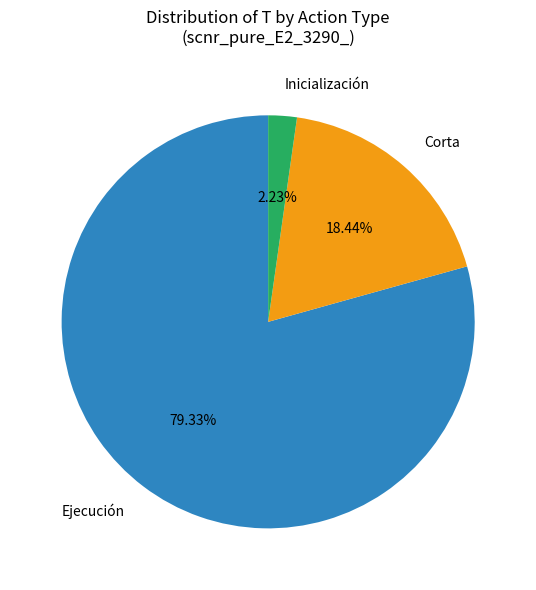

Which has a higher value, Inicialización or Corta?

Corta